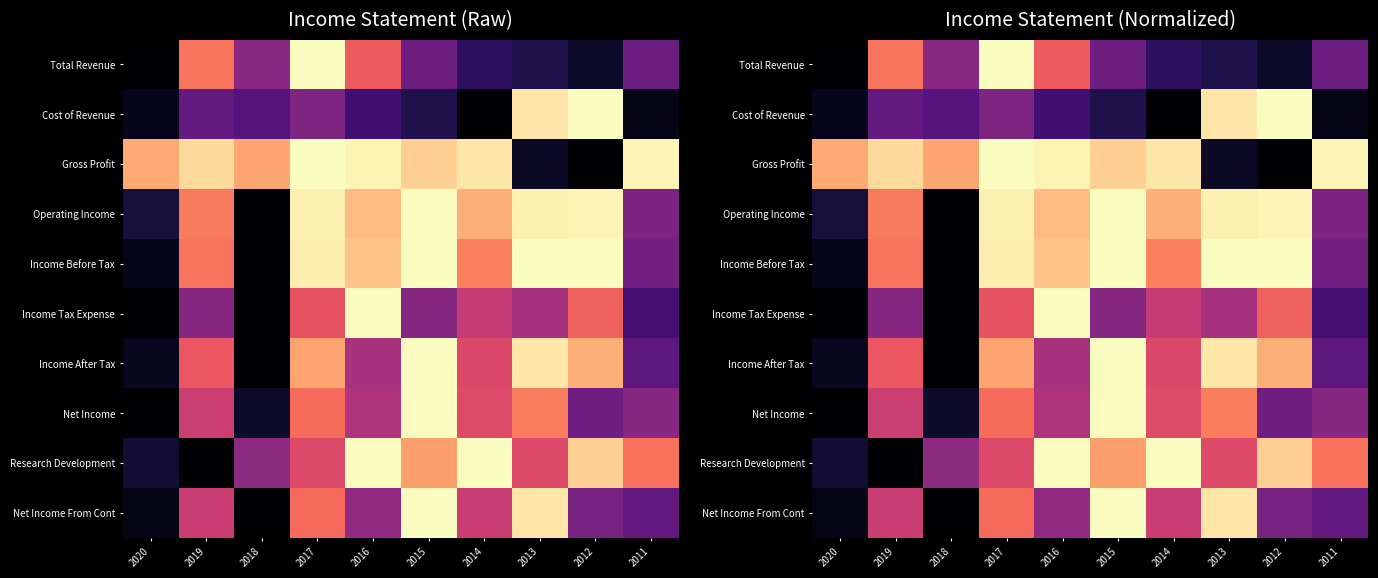

At 2017, list the series in order from smallest to largest.

Cost of Revenue, Research Development, Income Tax Expense, Net Income From Cont, Net Income, Income After Tax, Income Before Tax, Operating Income, Total Revenue, Gross Profit